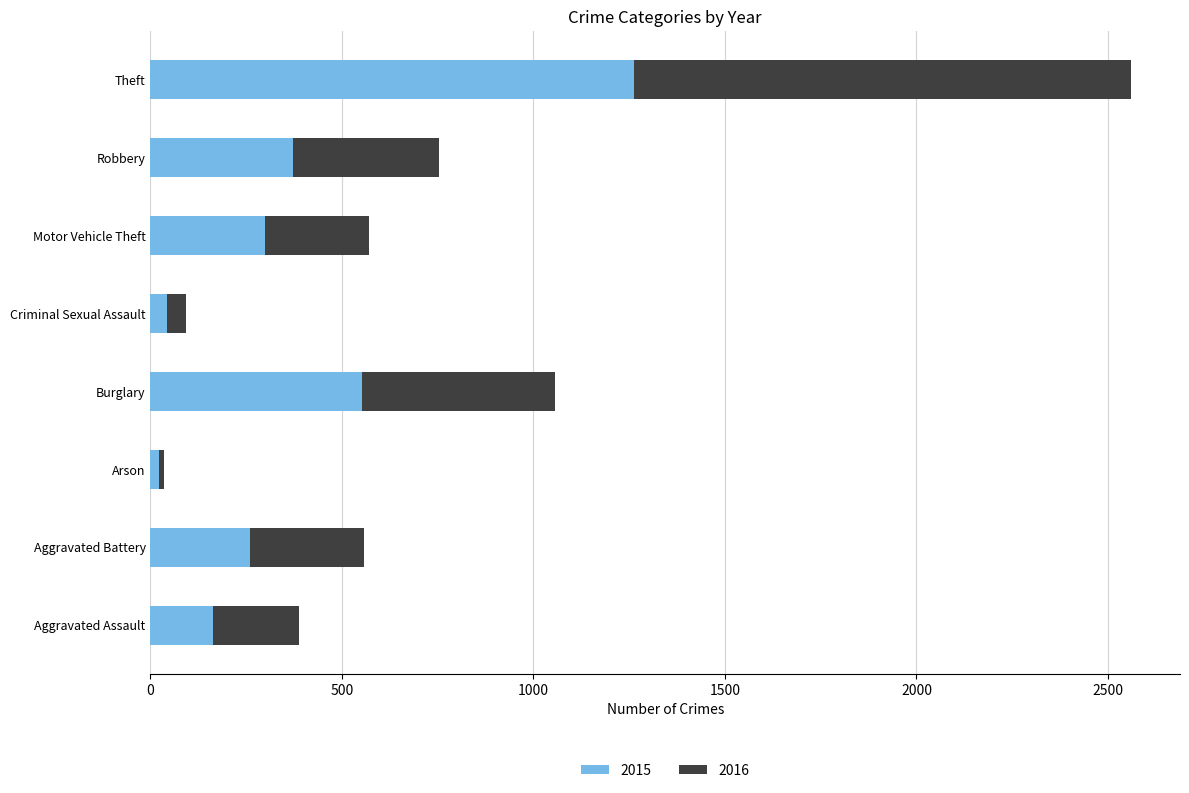

What is the difference between the maximum and minimum values in the 2015 series?

1241